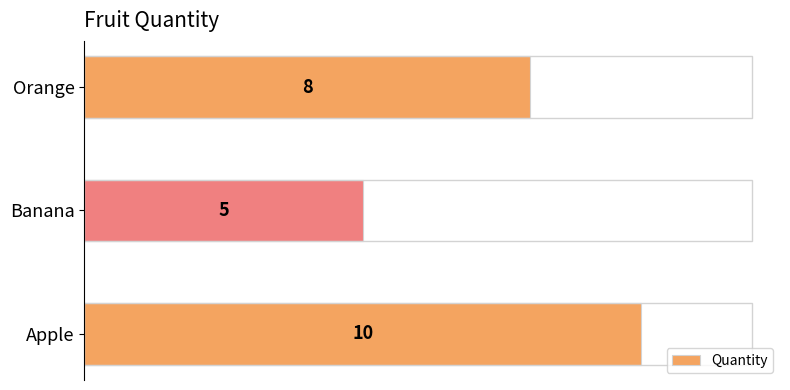

Are the bars horizontal?

Yes